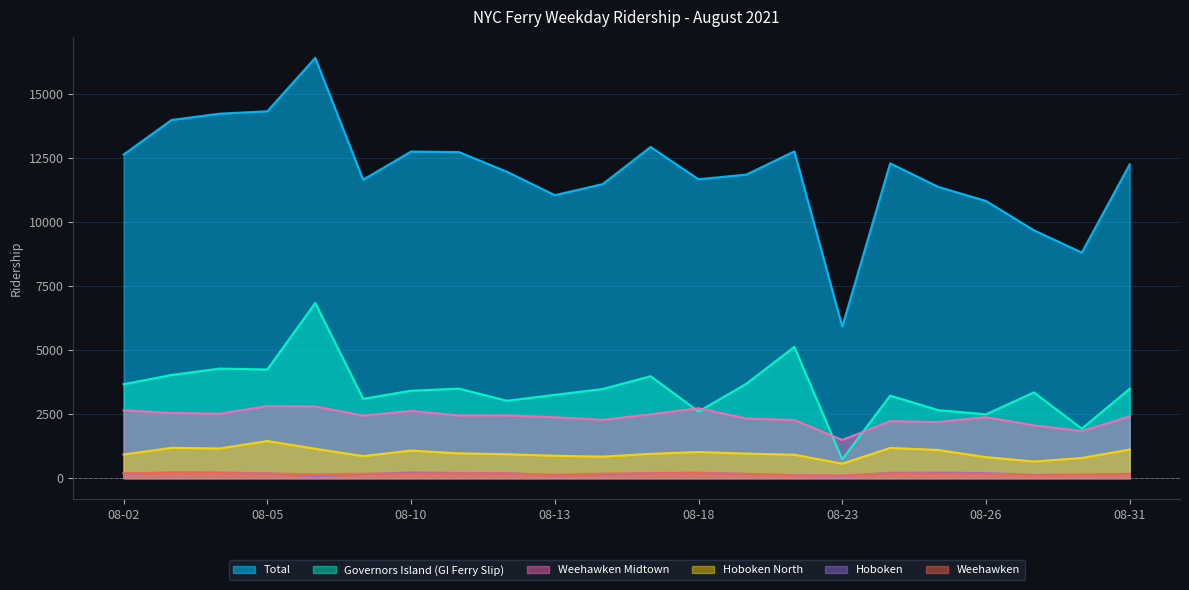

Reading left to right, extract all data points from this chart.

Total: 08-02=12634	08-03=13982	08-04=14228	08-05=14323	08-06=16407	08-09=11652	08-10=12750	08-11=12730	08-12=11963	08-13=11047	08-16=11480	08-17=12929	08-18=11669	08-19=11852	08-20=12757	08-23=5917	08-24=12288	08-25=11375	08-26=10822	08-27=9678	08-30=8807	08-31=12250
Governors Island (GI Ferry Slip): 08-02=3667	08-03=4028	08-04=4277	08-05=4242	08-06=6838	08-09=3098	08-10=3413	08-11=3495	08-12=3022	08-13=3251	08-16=3481	08-17=3980	08-18=2599	08-19=3688	08-20=5125	08-23=736	08-24=3223	08-25=2657	08-26=2492	08-27=3349	08-30=1931	08-31=3490
Weehawken Midtown: 08-02=2648	08-03=2545	08-04=2517	08-05=2810	08-06=2800	08-09=2442	08-10=2623	08-11=2449	08-12=2451	08-13=2377	08-16=2275	08-17=2493	08-18=2729	08-19=2328	08-20=2270	08-23=1491	08-24=2225	08-25=2191	08-26=2381	08-27=2059	08-30=1838	08-31=2409
Hoboken North: 08-02=924	08-03=1184	08-04=1159	08-05=1449	08-06=1148	08-09=860	08-10=1077	08-11=968	08-12=934	08-13=874	08-16=840	08-17=950	08-18=1021	08-19=958	08-20=915	08-23=565	08-24=1180	08-25=1100	08-26=820	08-27=651	08-30=786	08-31=1119
Hoboken: 08-02=175	08-03=225	08-04=220	08-05=186	08-06=78	08-09=154	08-10=221	08-11=201	08-12=195	08-13=111	08-16=140	08-17=200	08-18=210	08-19=165	08-20=116	08-23=84	08-24=208	08-25=214	08-26=199	08-27=126	08-30=136	08-31=164
Weehawken: 08-02=192	08-03=201	08-04=197	08-05=180	08-06=152	08-09=174	08-10=176	08-11=186	08-12=183	08-13=133	08-16=176	08-17=187	08-18=197	08-19=165	08-20=110	08-23=109	08-24=183	08-25=175	08-26=169	08-27=106	08-30=134	08-31=167